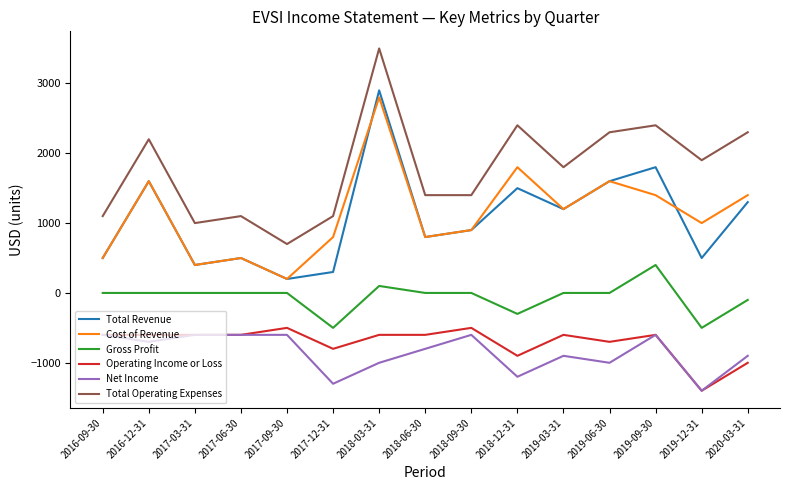

What is the average value of the Cost of Revenue series?

1127